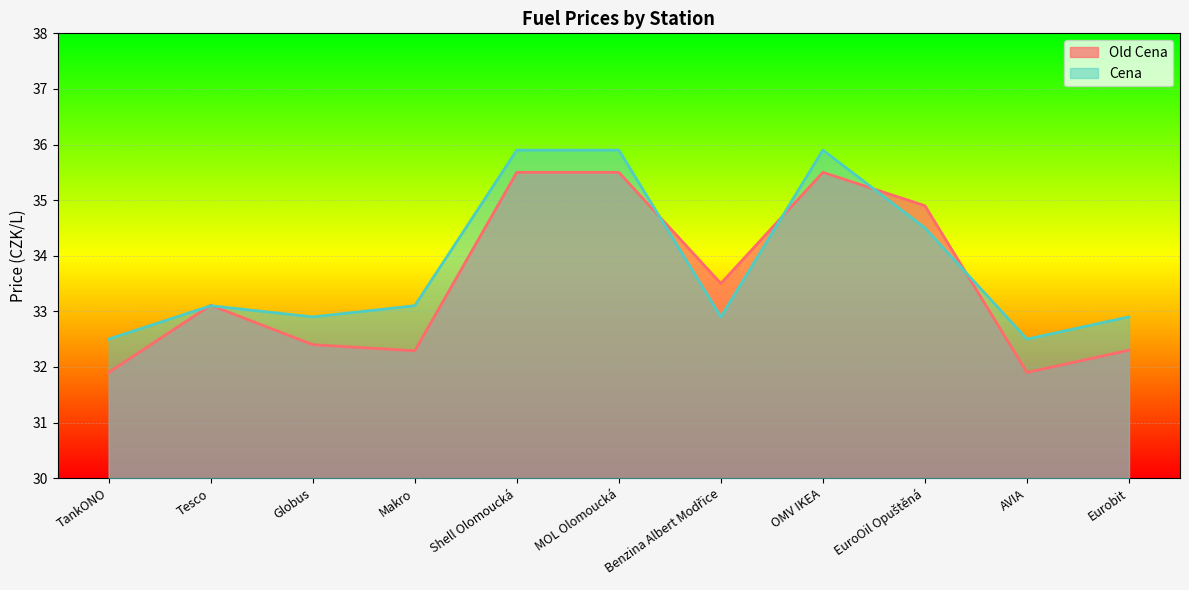

How many lines are shown in the chart?

2